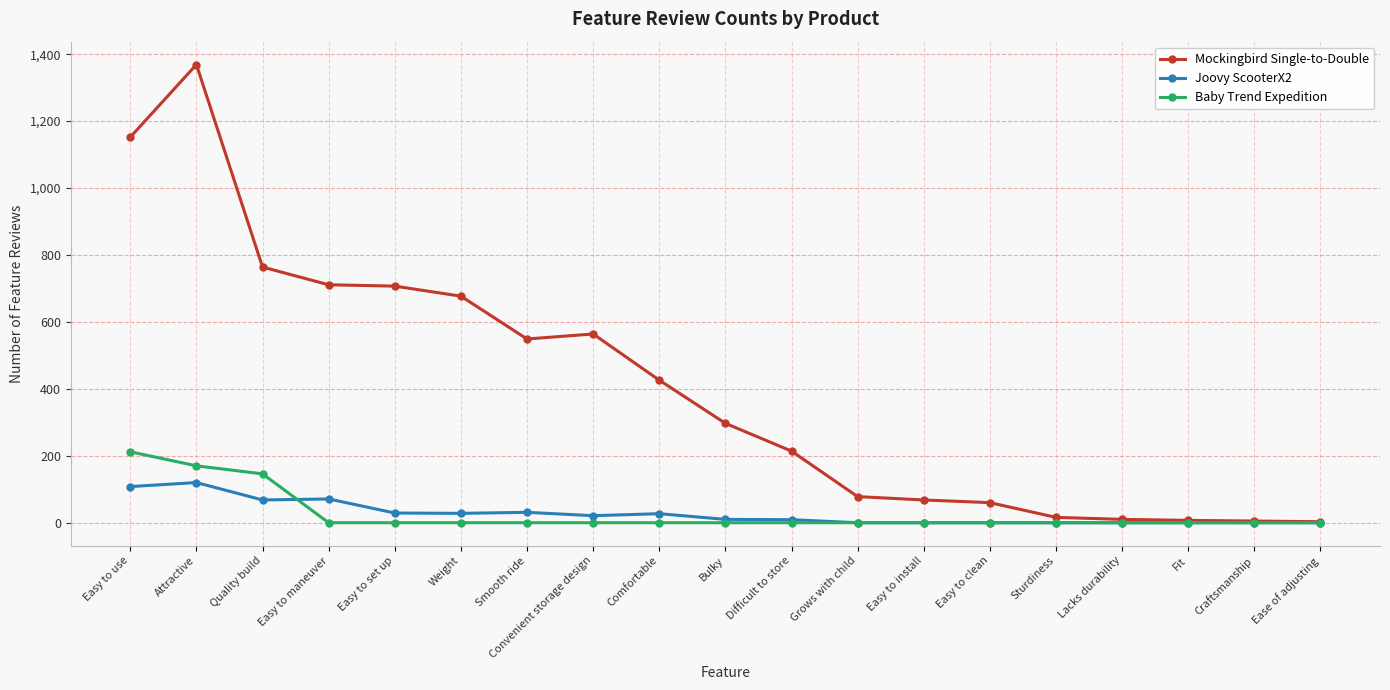

What is the sum of the Joovy ScooterX2 values at Fit and Easy to set up?

29